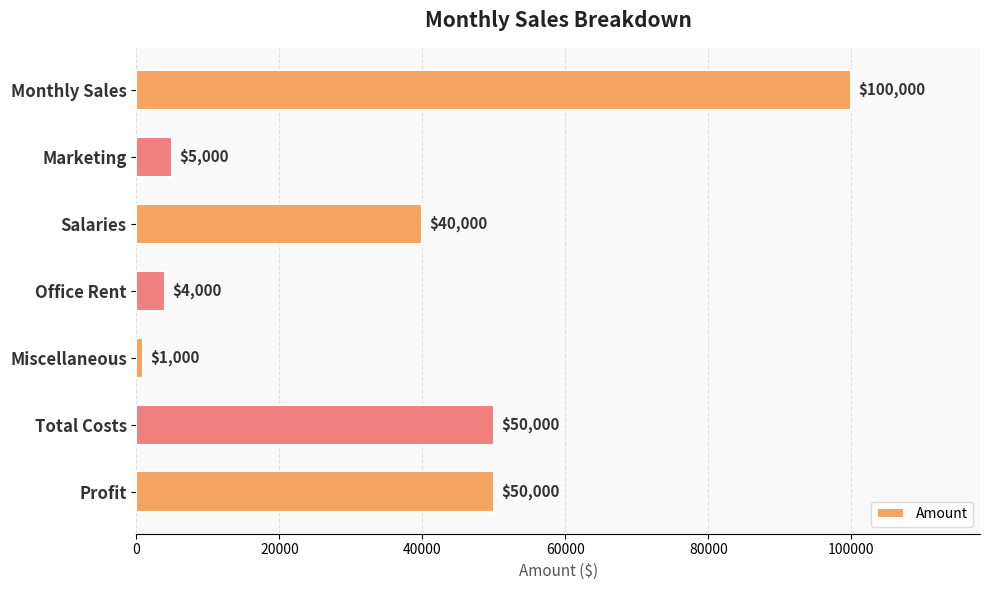

What is the average value?

35714